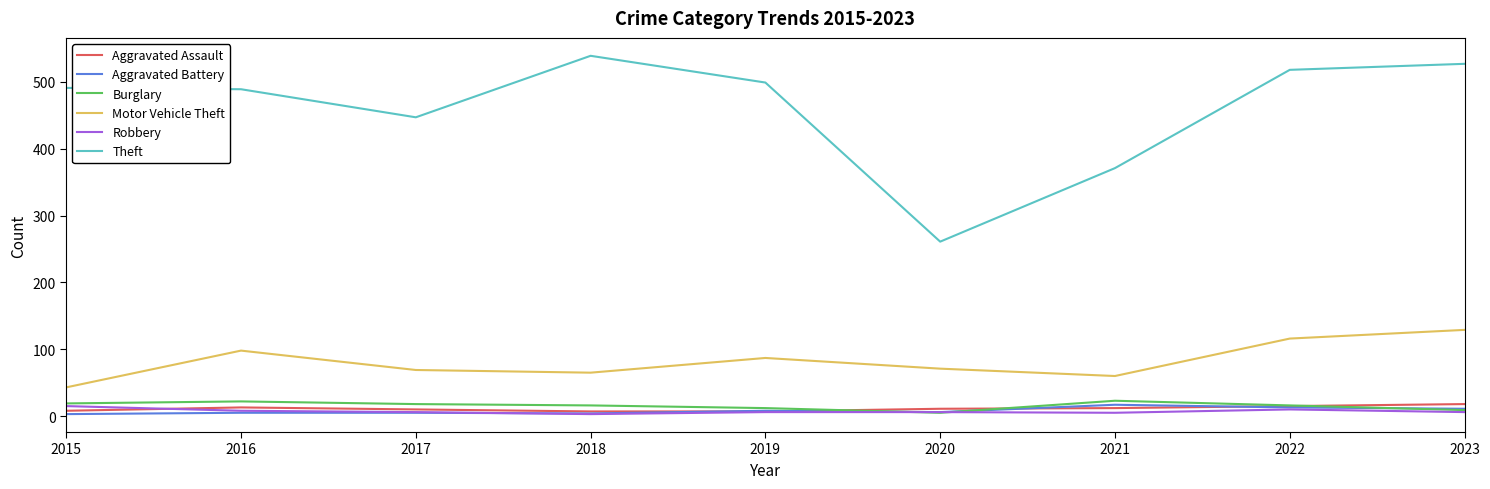

Is this an area chart (filled region under the line)?

No